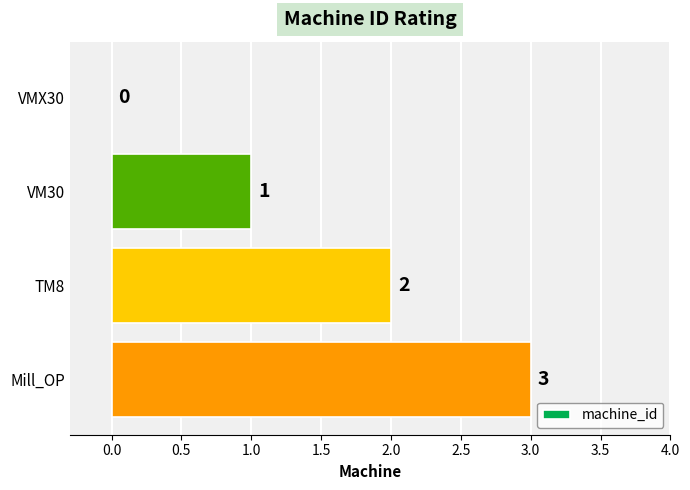

What is the sum of the values at VM30 and Mill_OP?

4